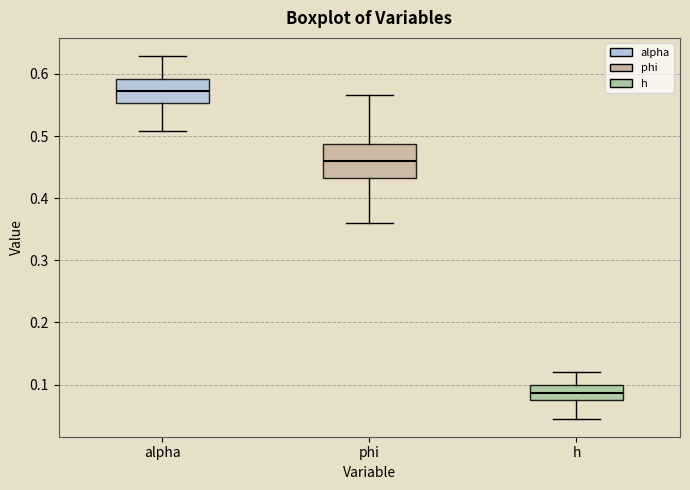

Where does the median line of the box for h sit on the y-axis? The values are not printed on the chart, so give them approximately, as read against the axis.

0.09